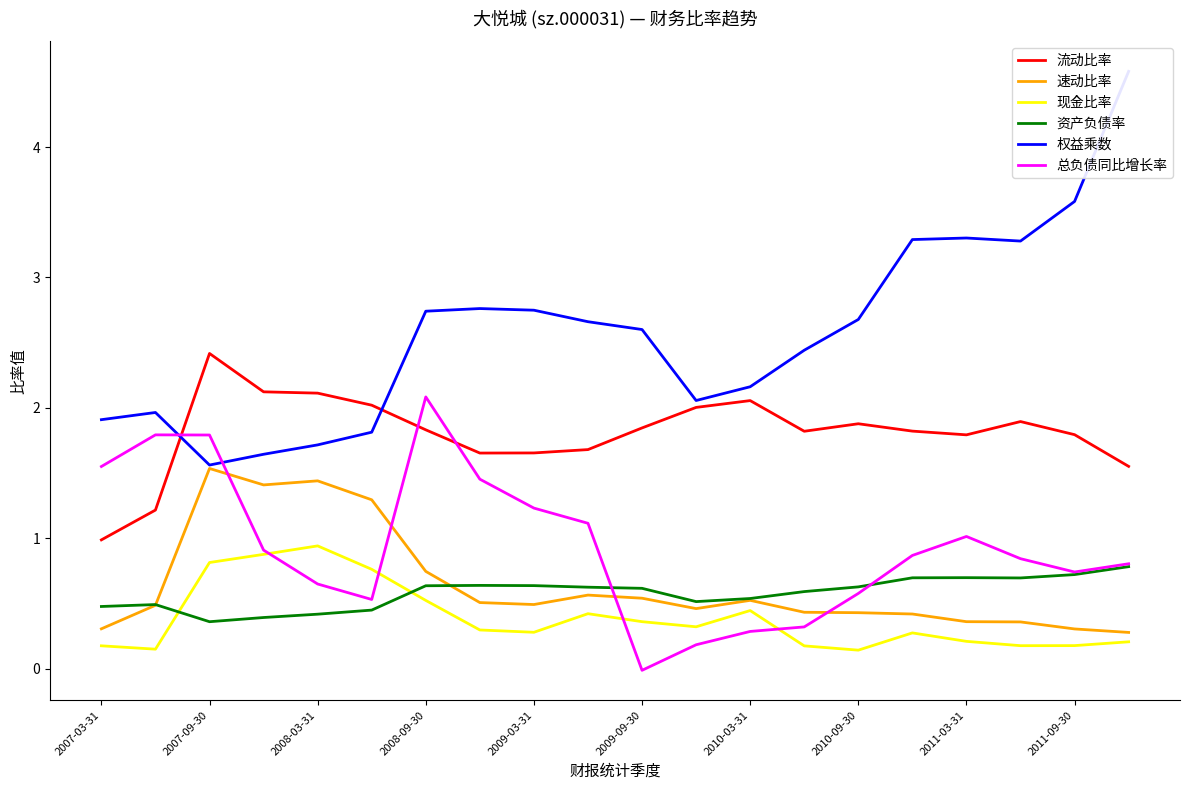

What is the sum of the 总负债同比增长率 values at 2010-03-31 and 2007-09-30?

2.1